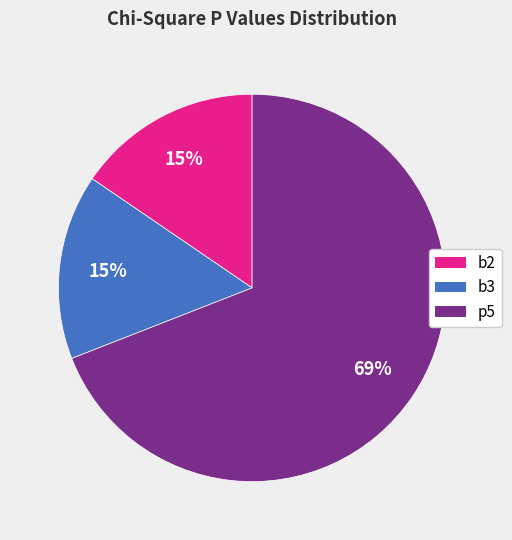

Between p5 and b2, which is larger?

p5